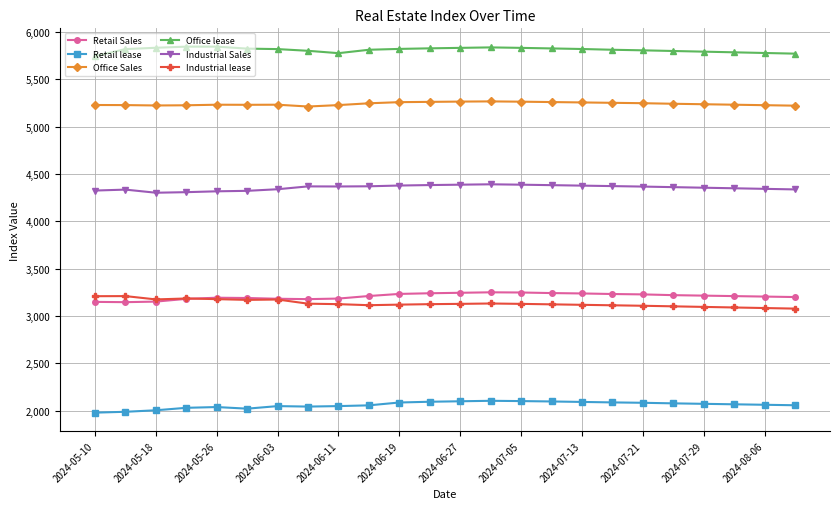

Which series has the largest total across all categories?

Office lease